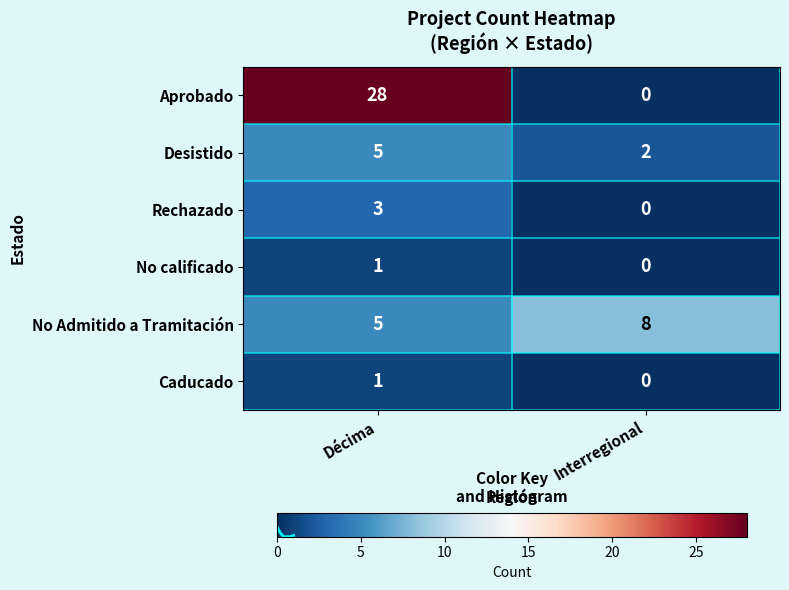

The Aprobado series shows 28 at Décima. True or false?

True